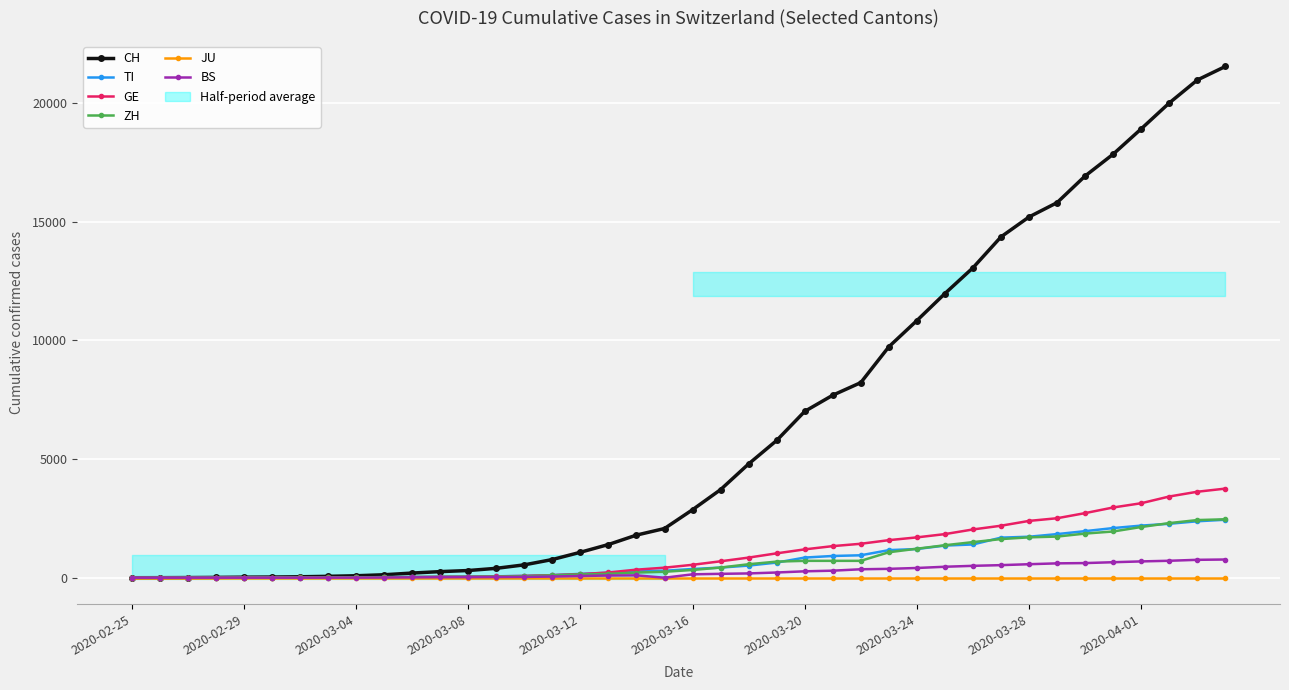

What are all the series names shown in the legend?

CH, TI, GE, ZH, JU, BS